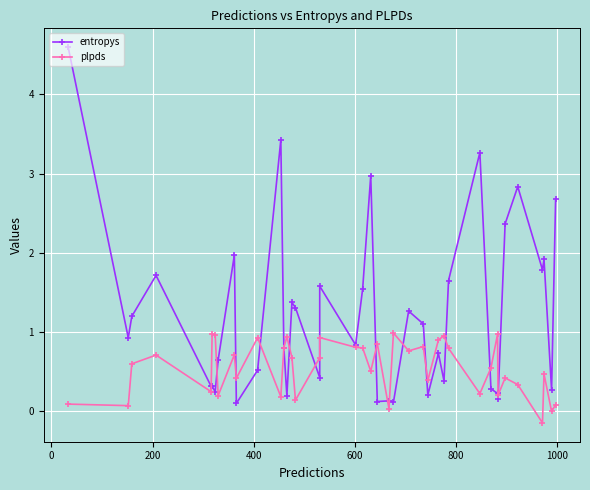

How many distinct data groups are displayed?

2